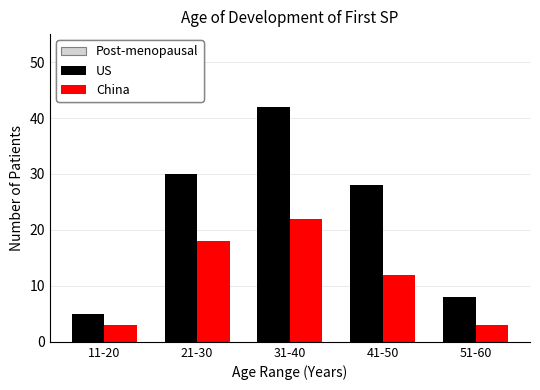

Reading left to right, transcribe all the data shown in this chart.

US: 5	30	42	28	8
China: 3	18	22	12	3